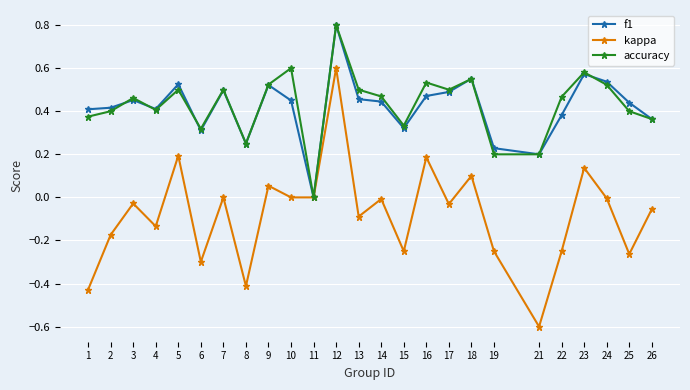

What is the minimum value shown in the chart?

-0.6